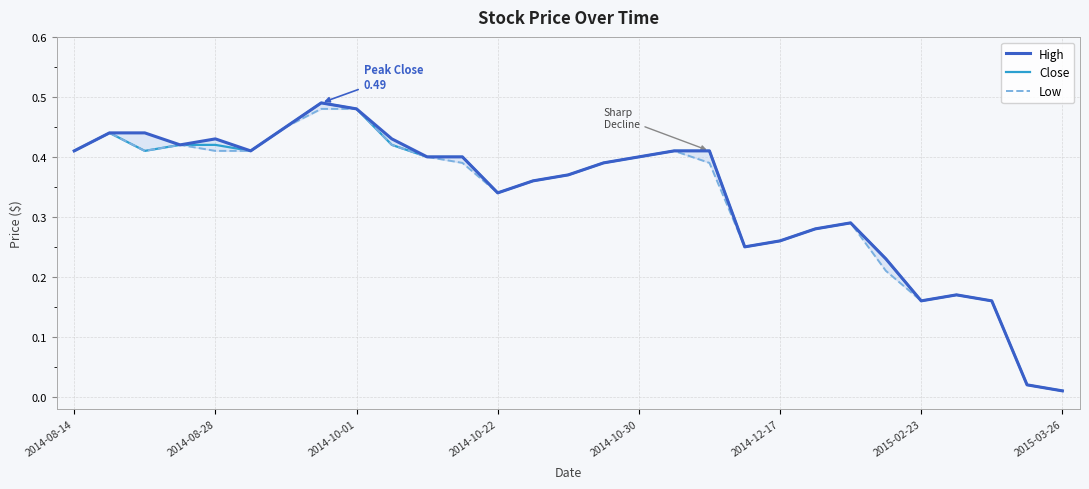

The value of High at 2014-08-14 is 0.6. True or false?

False